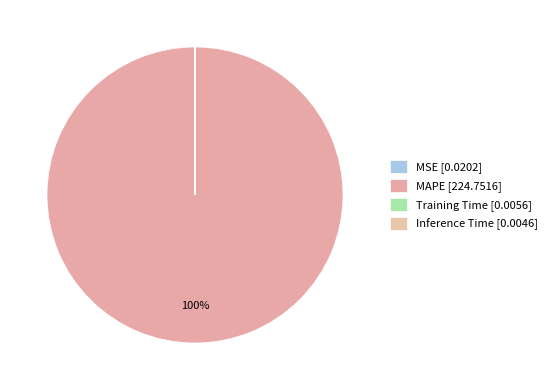

To the nearest percent, what percentage of the pie is MAPE?

100%